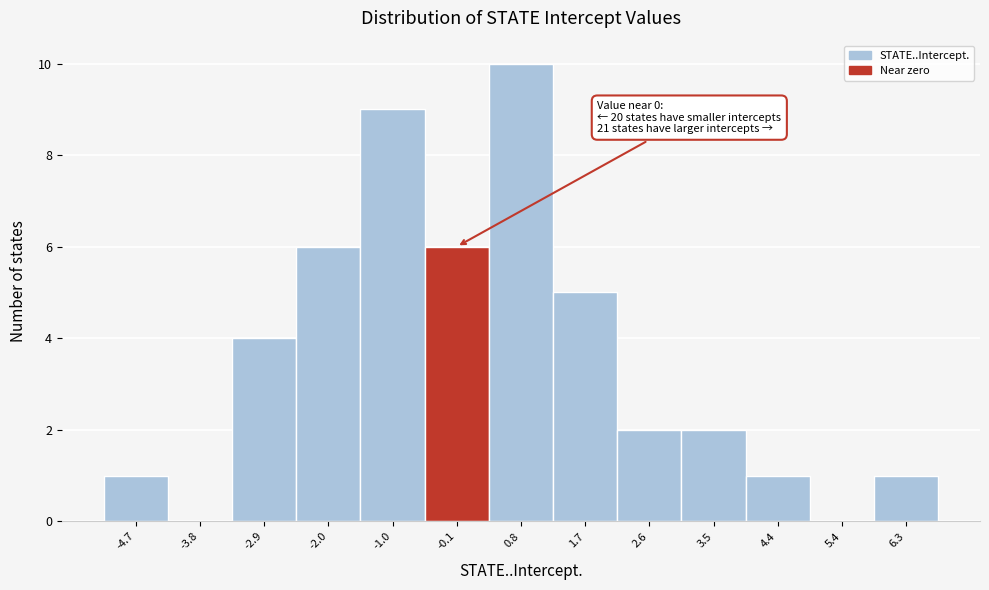

Which range on the x-axis has the tallest bar?

0.3 to 1.2